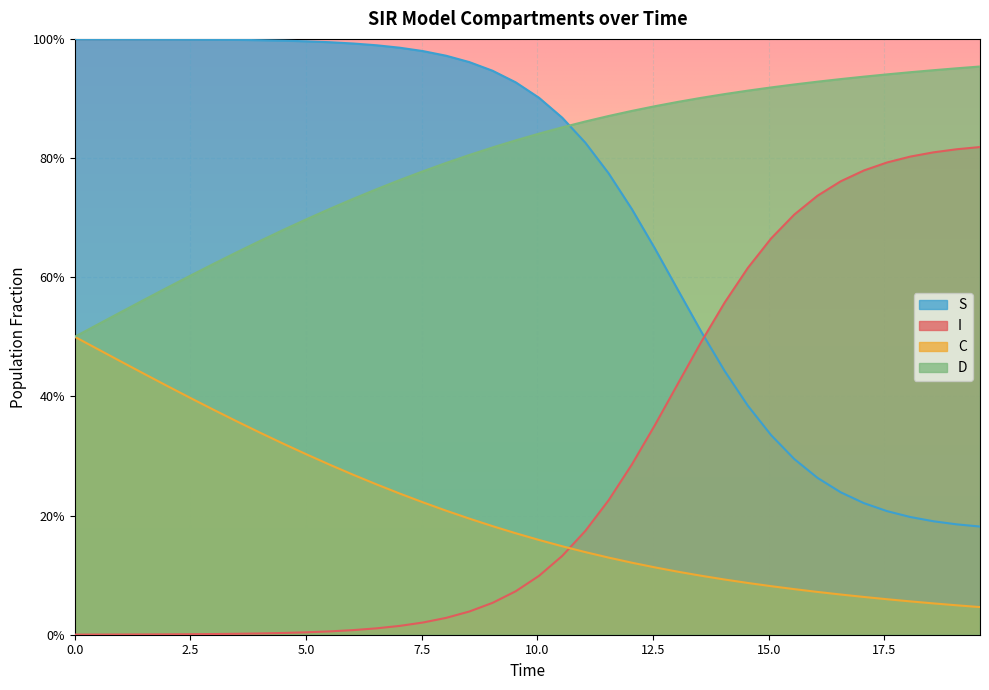

How many intersections are there between D and S?

1